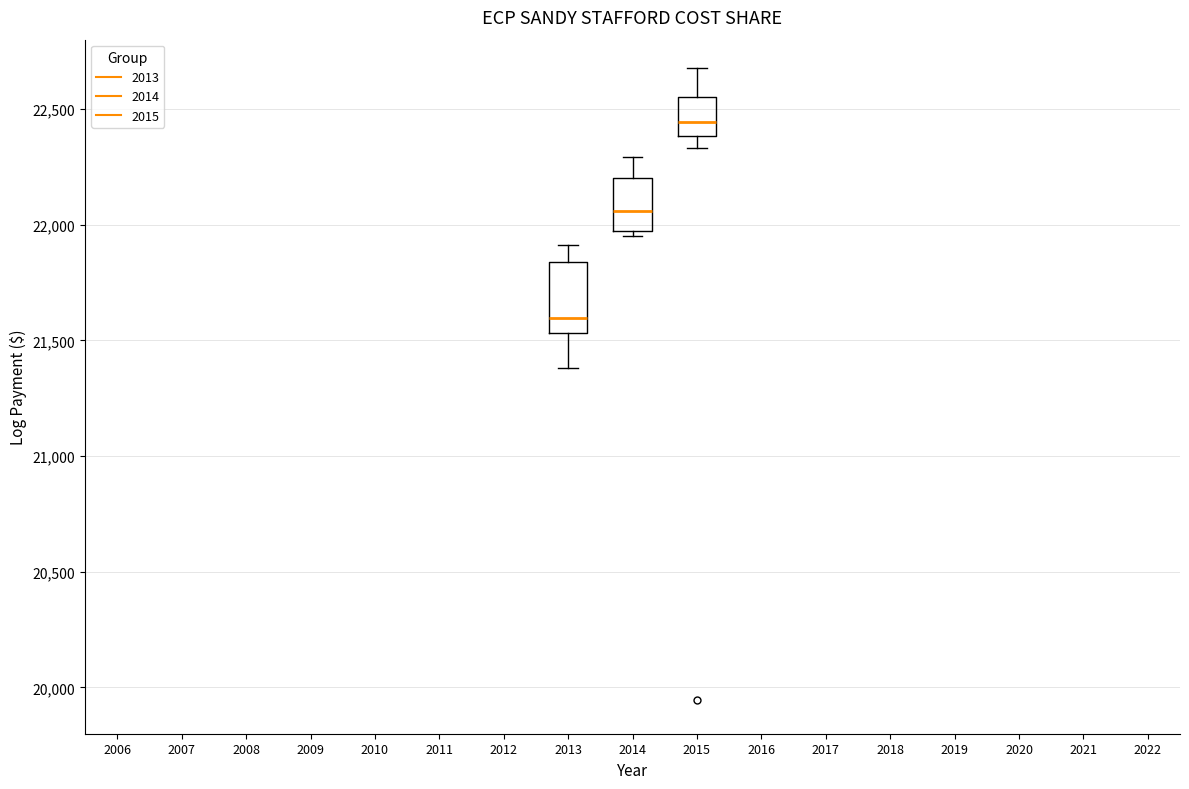

Which box's median line is the lowest?

2013